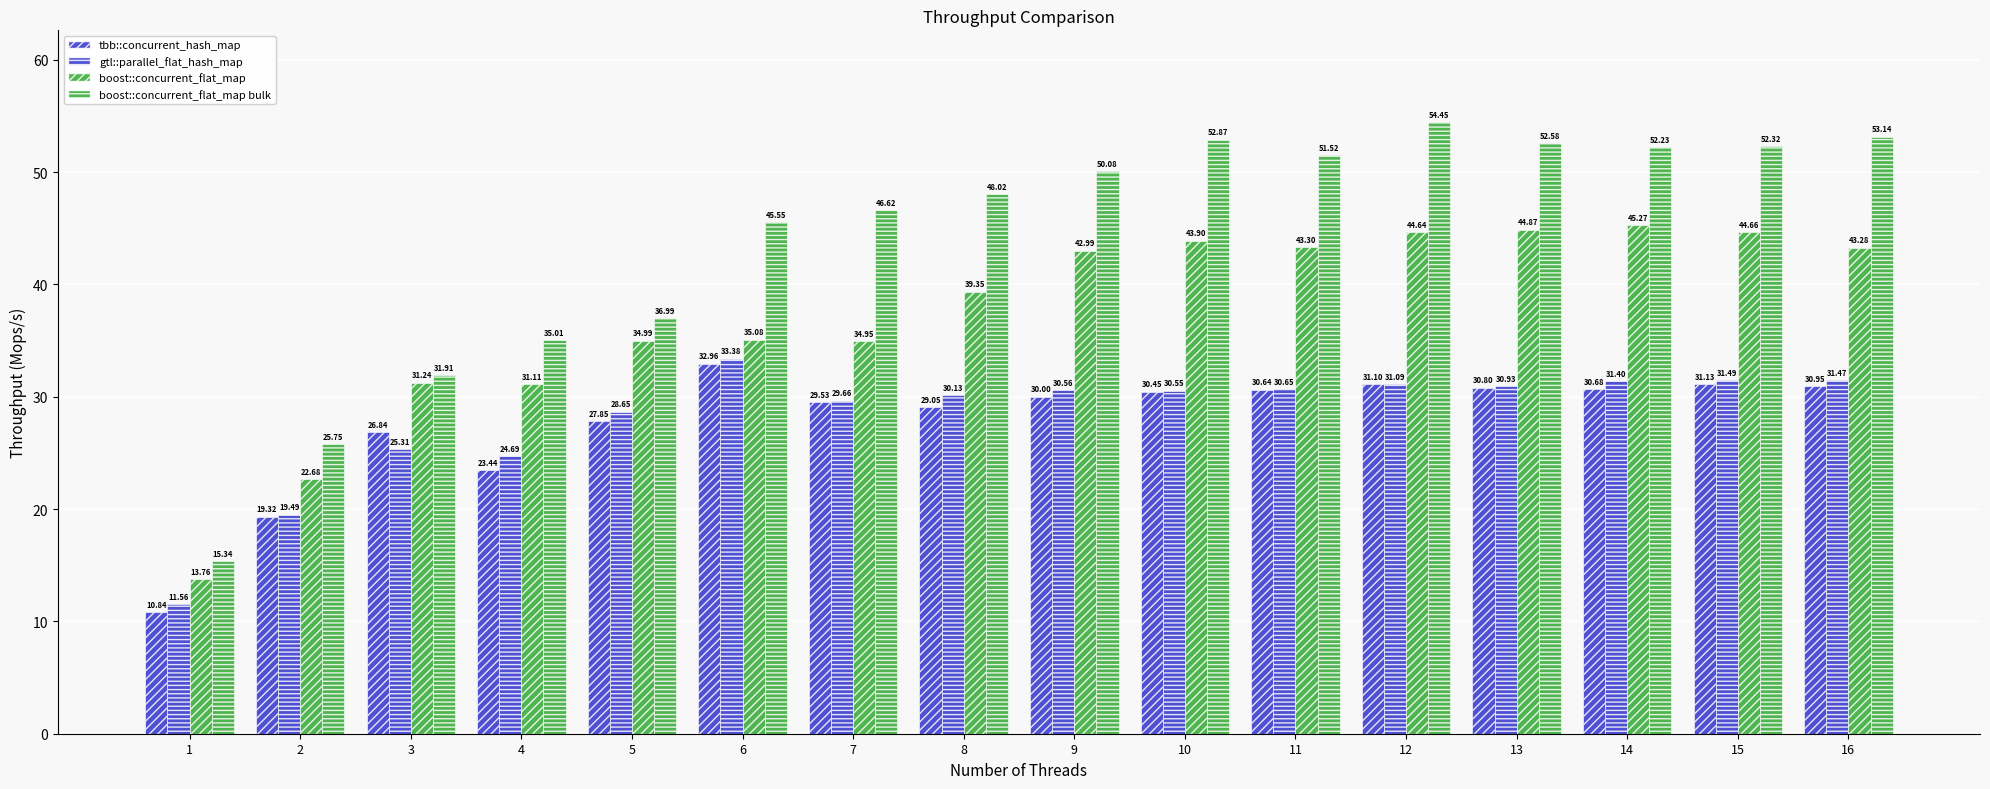

Count the number of data series in this chart.

4